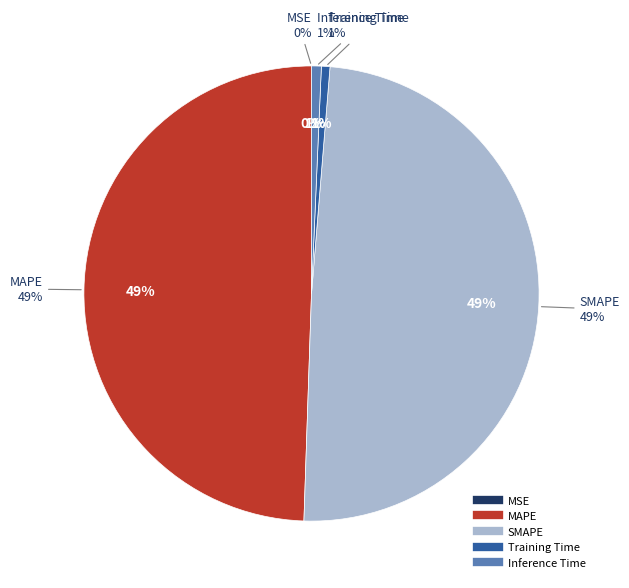

What is the change in value from MSE to SMAPE?

+0.9